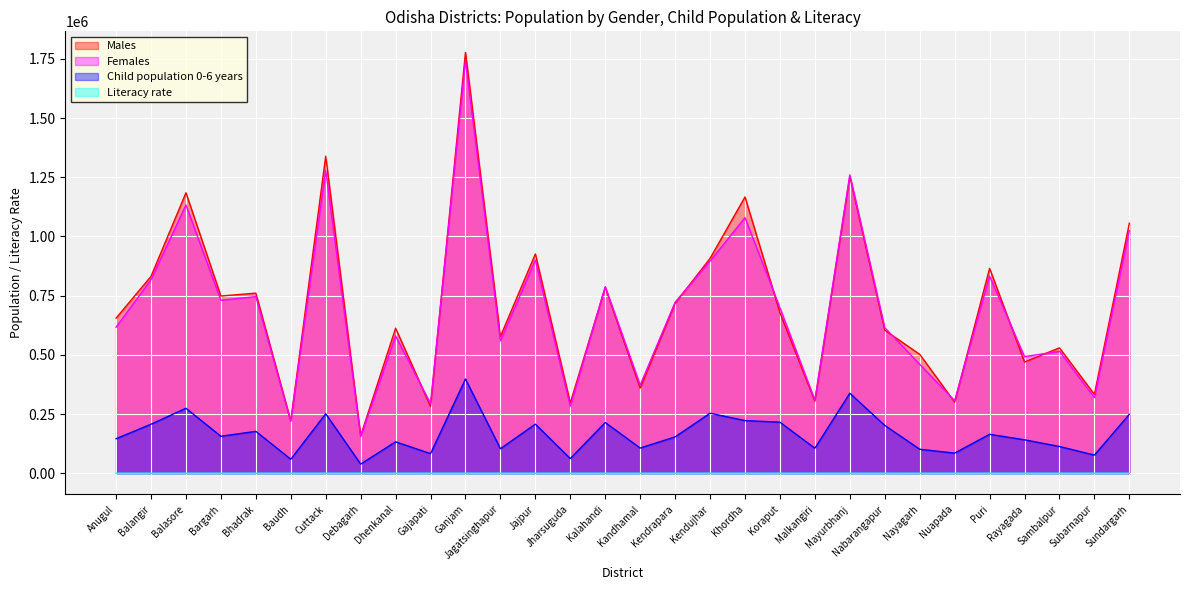

Which series changed the most between Jagatsinghapur and Koraput?

Females